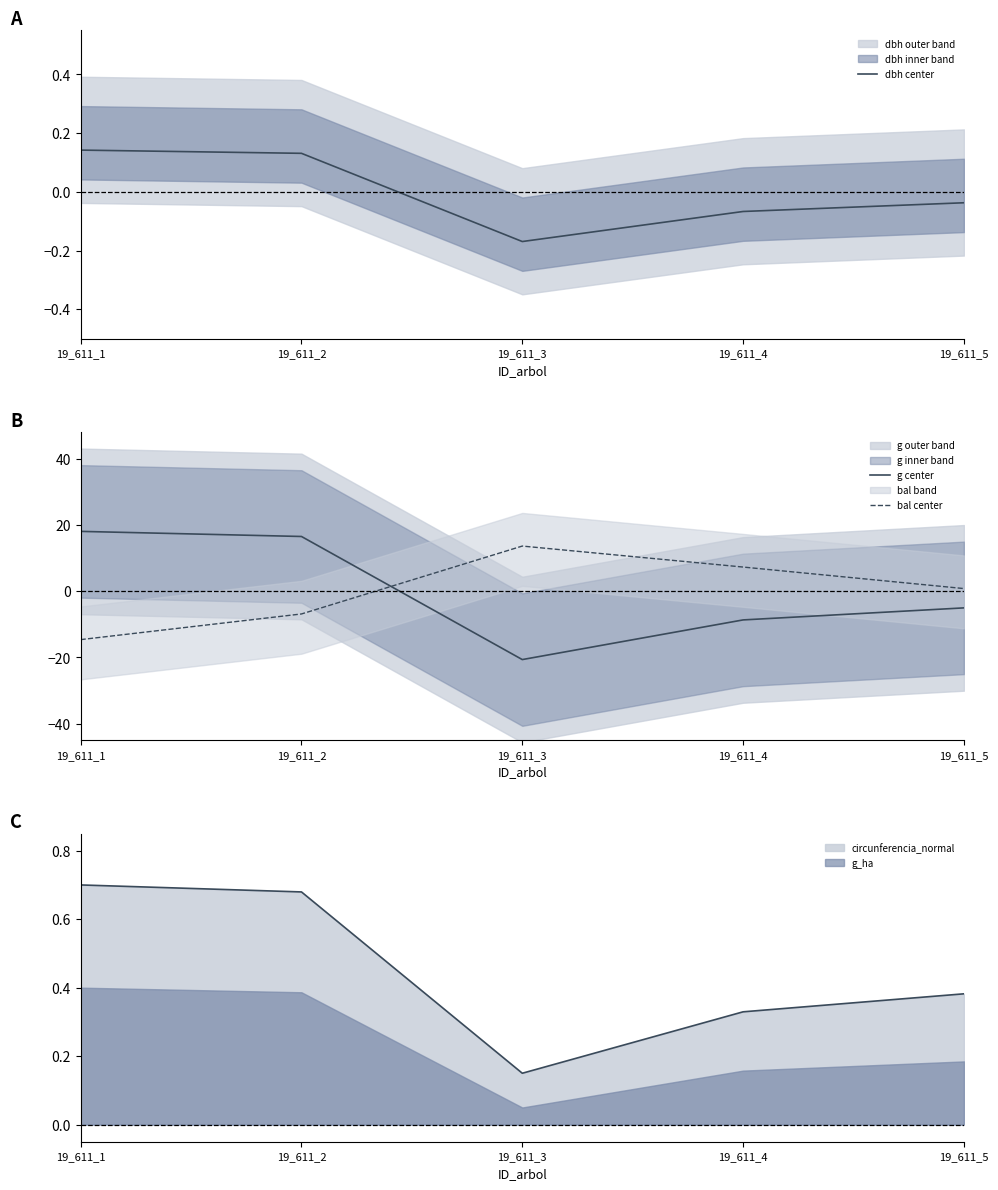

Between which two adjacent categories do bal center and g center first intersect?

19_611_2 and 19_611_3